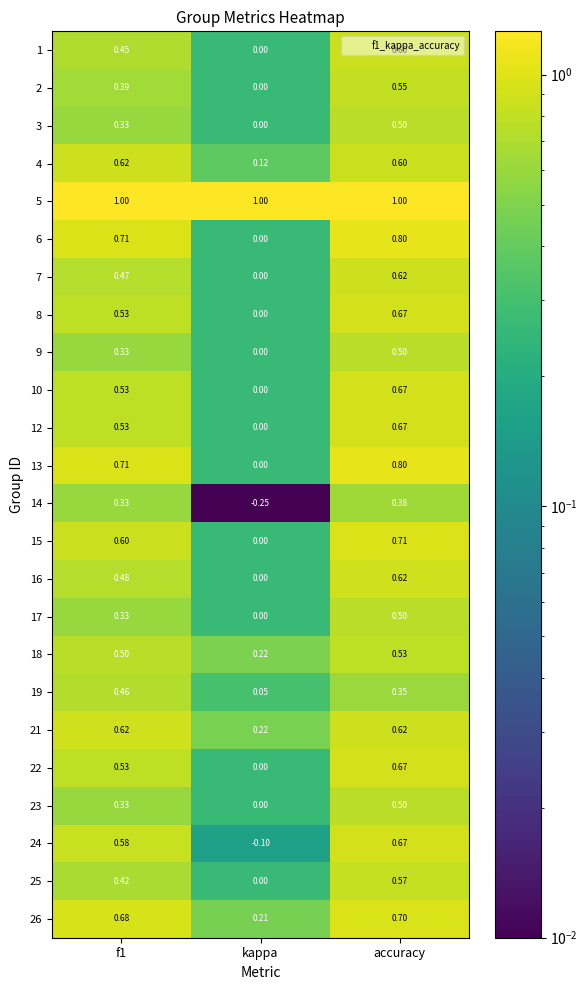

At which label does 2 reach its minimum?

kappa